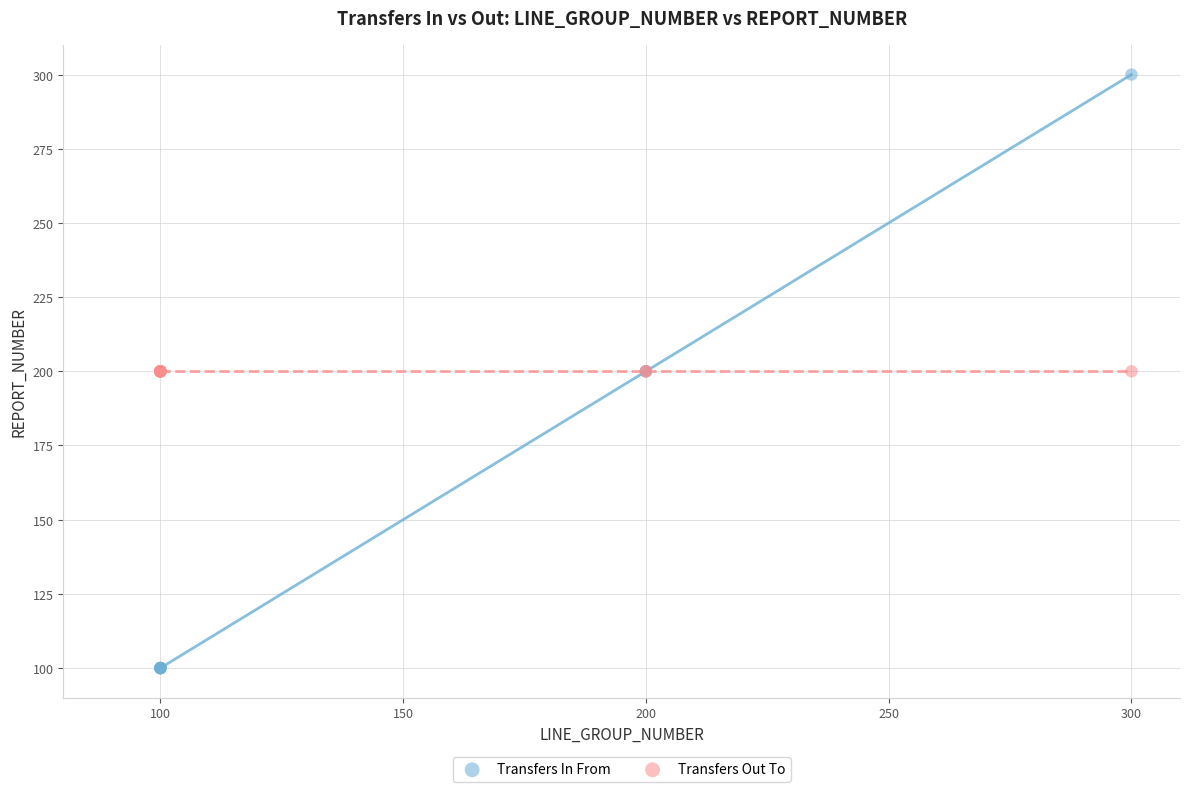

Which series reaches the maximum Y coordinate?

Transfers In From